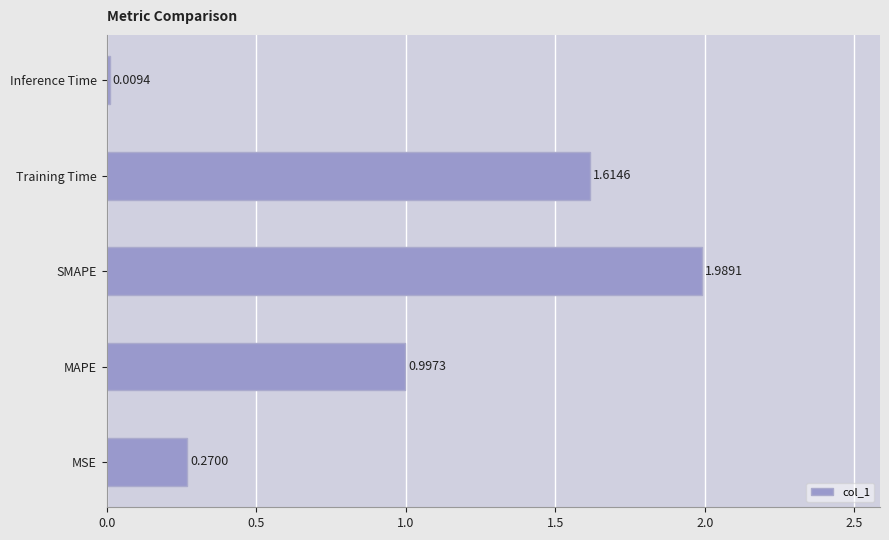

Are the bars grouped side by side (vs. stacked)?

No